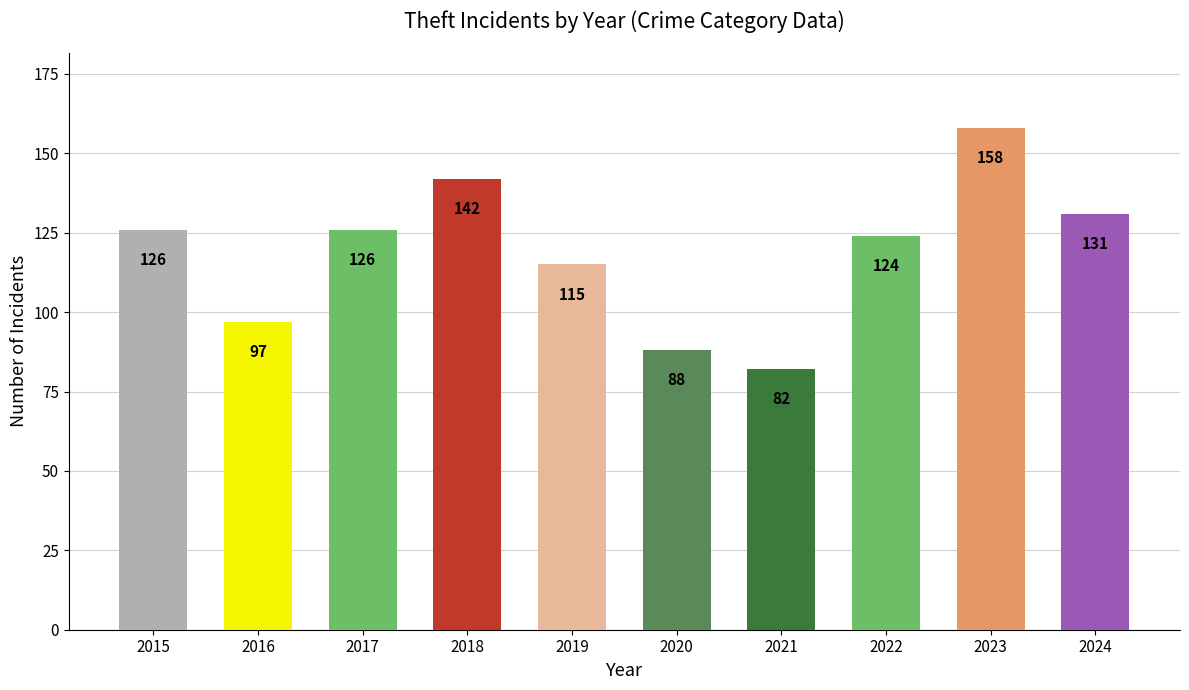

What is the ratio of the value at 2016 to the value at 2021?

1.2